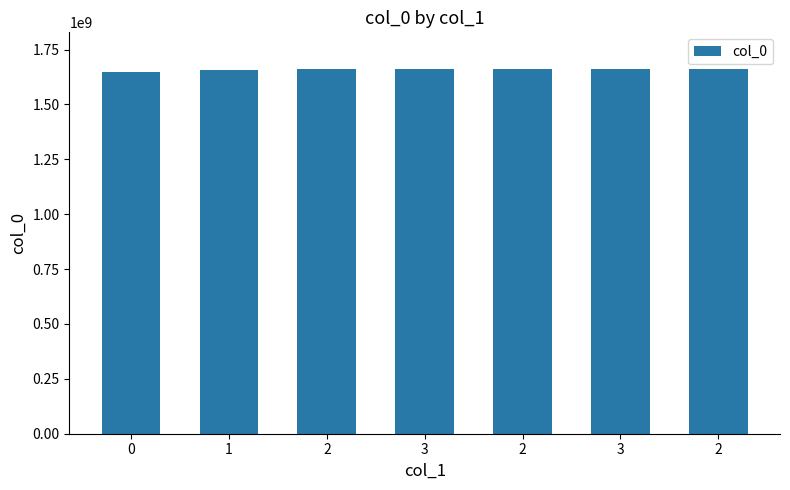

What is the average value?

1658747867